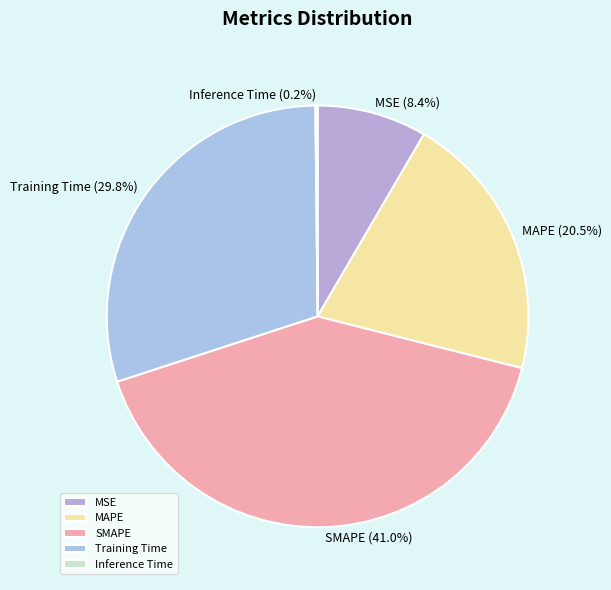

Does any single category account for the majority?

No